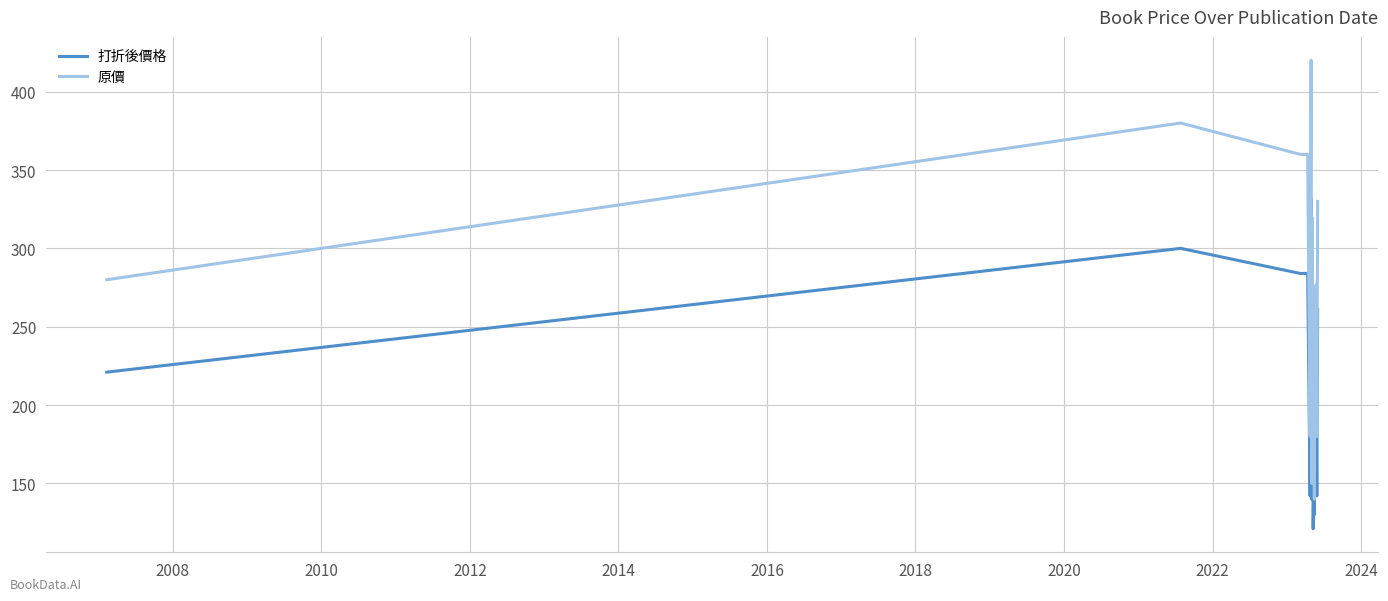

Which series has the largest total across all categories?

原價